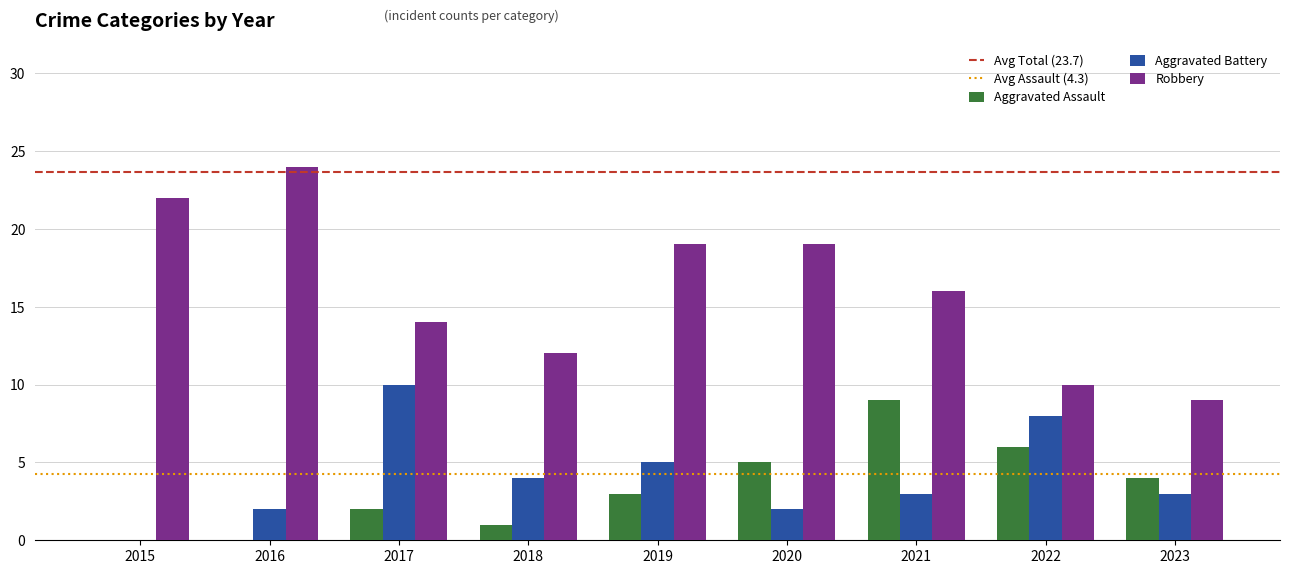

The Aggravated Assault series shows 4 at 2023. True or false?

True